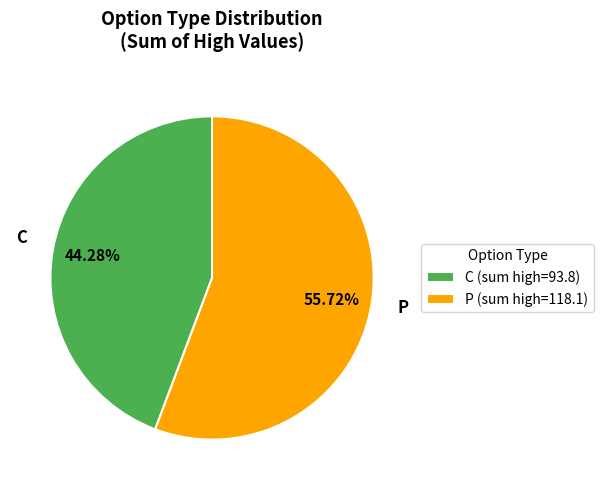

Which has a higher value, C or P?

P